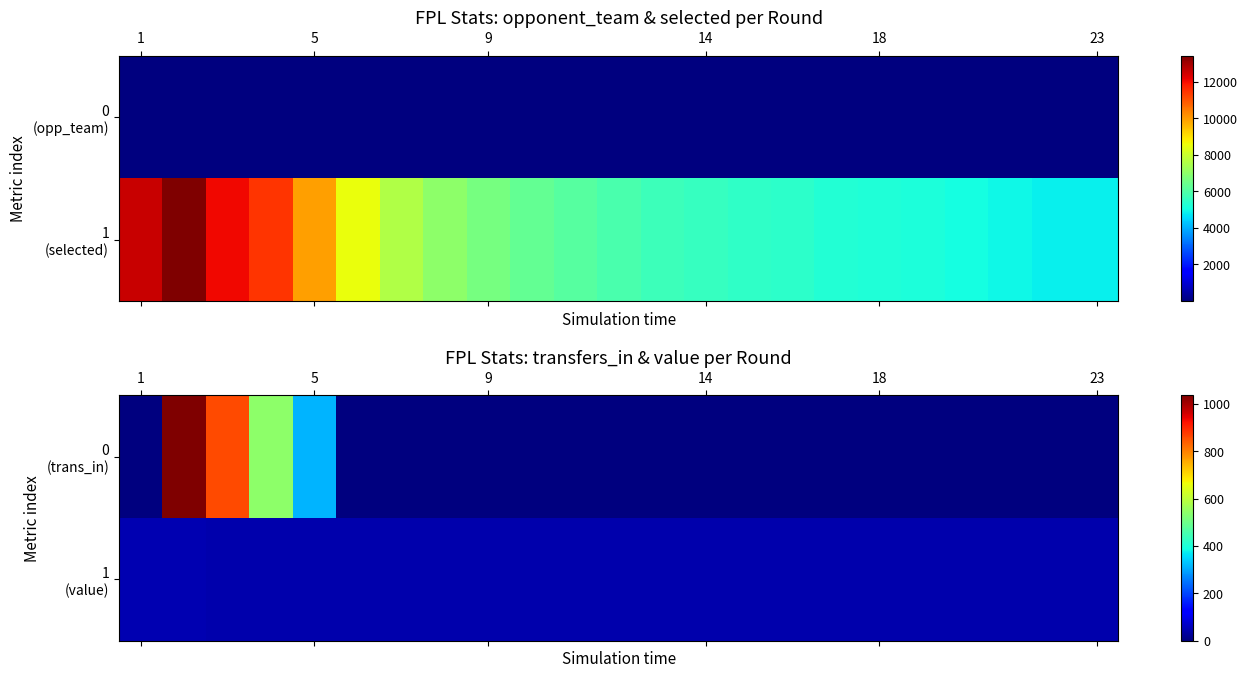

List the series in order of their overall mean, highest first.

0 (trans_in), 1 (value)